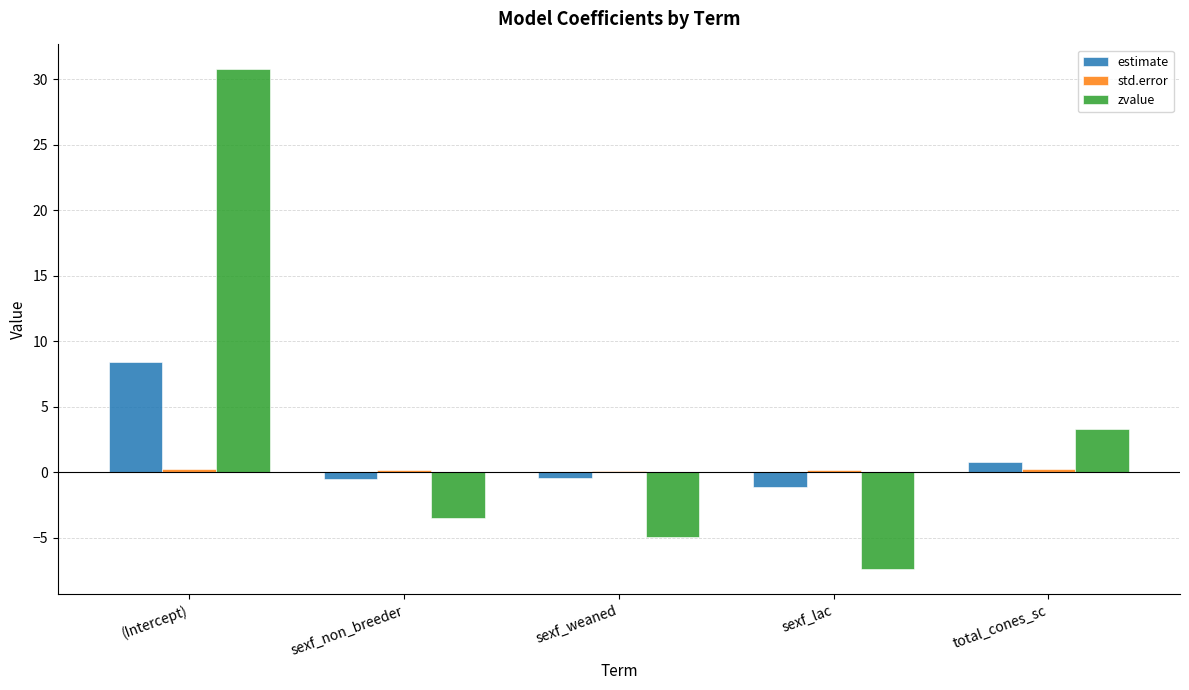

True or false: estimate has a value of 4.1 at (Intercept).

False